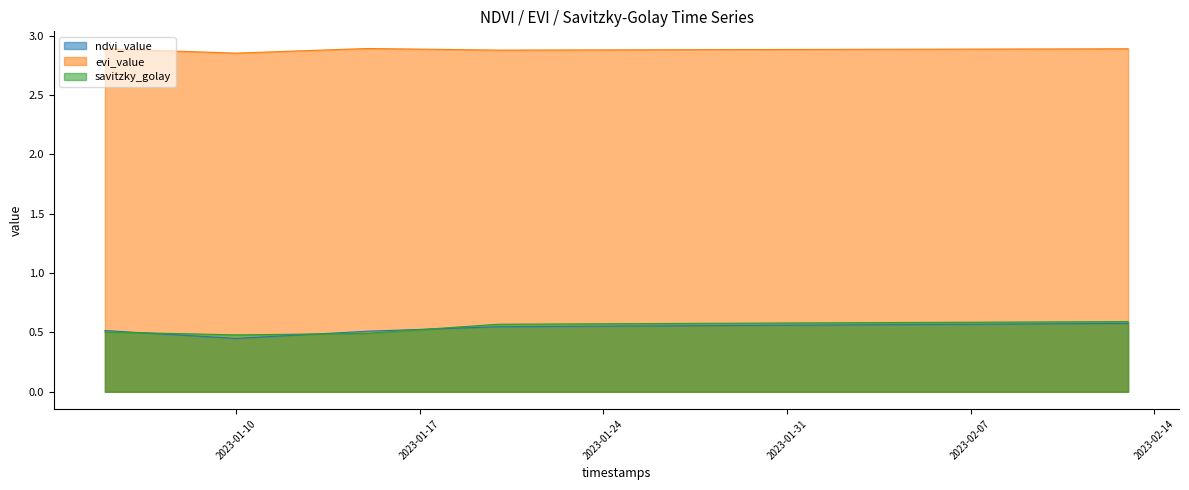

In evi_value, how many points are lower than both neighbors (excluding endpoints)?

2